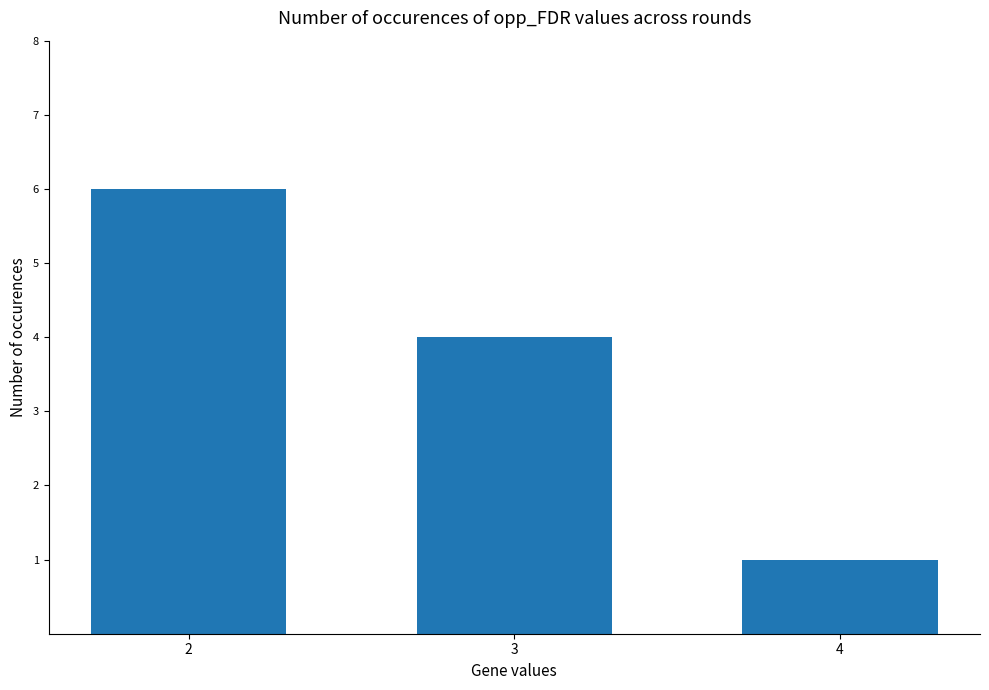

How many data points are less than 4?

1